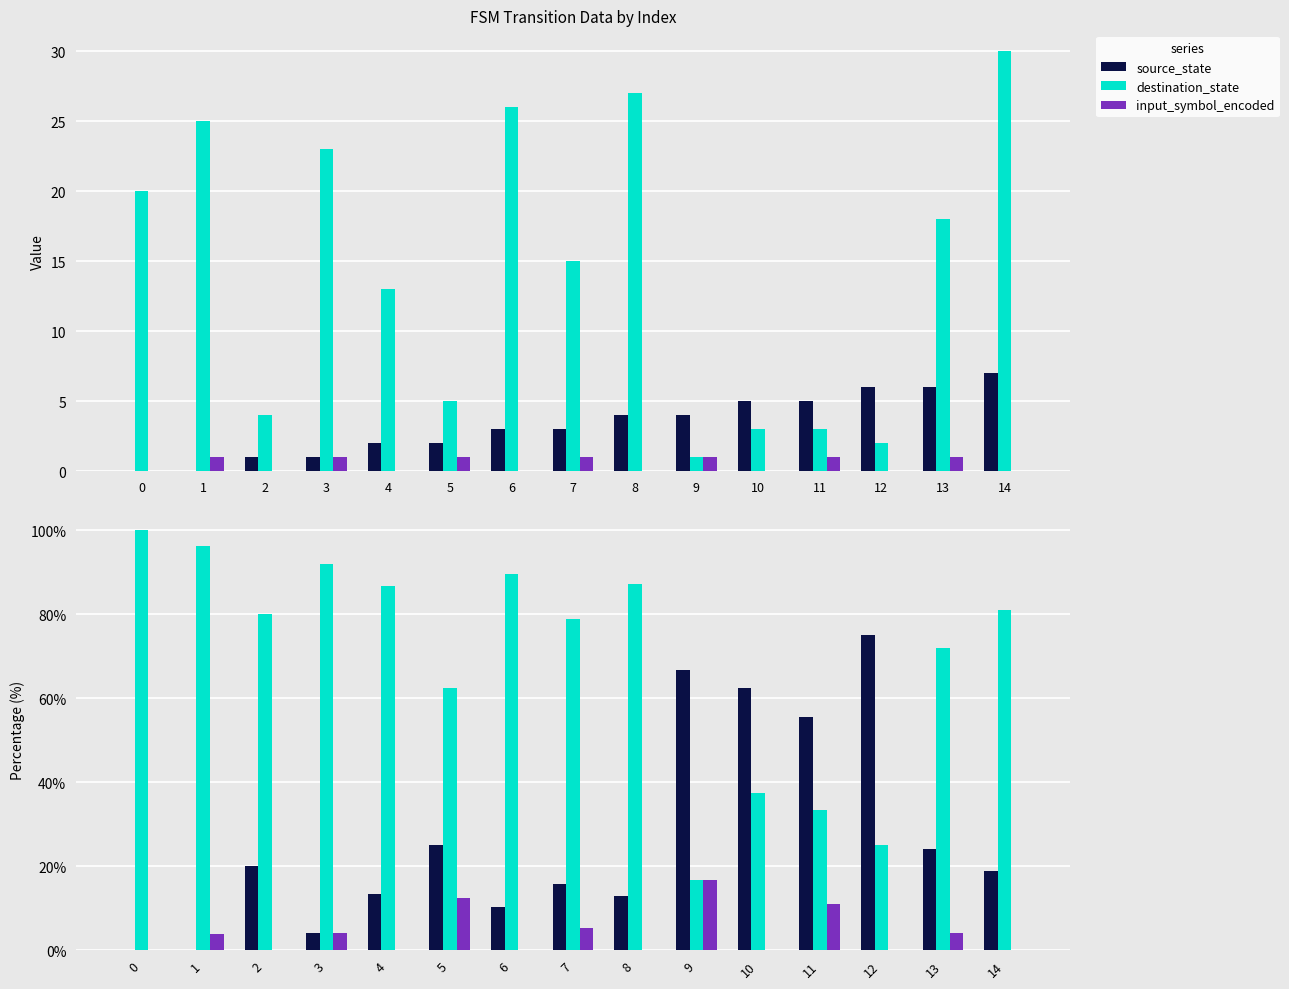

Which series has the largest range (max minus min)?

destination_state